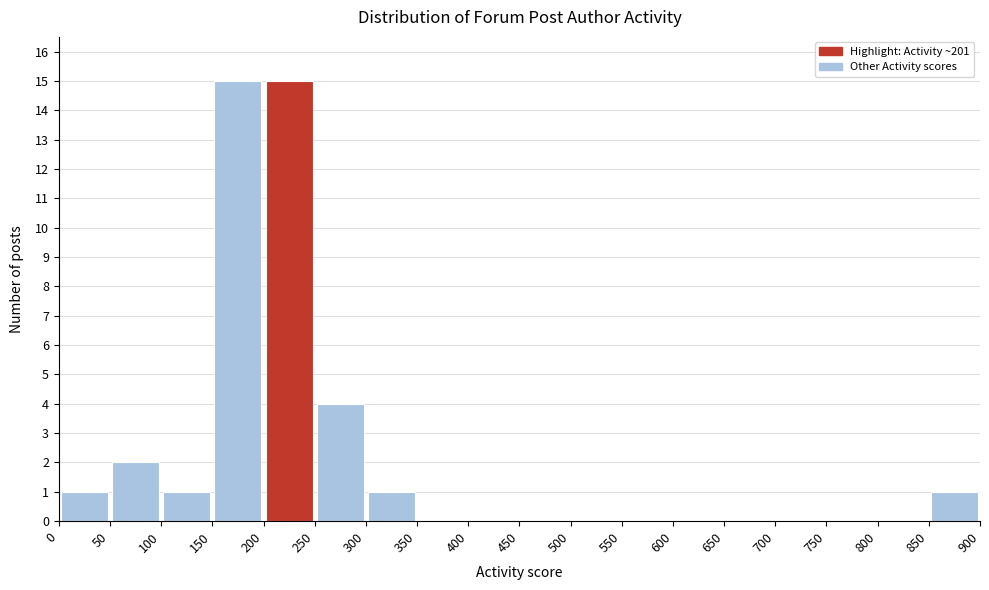

Reading left to right, list every bar in this chart as the range it spans on the x-axis followed by its height. The values are not printed on the chart, so give them approximately, as read against the axis.

0 to 50: 1
50 to 100: 2
100 to 150: 1
150 to 200: 15
200 to 250: 15
250 to 300: 4
300 to 350: 1
350 to 400: 0
400 to 450: 0
450 to 500: 0
500 to 550: 0
550 to 600: 0
600 to 650: 0
650 to 700: 0
700 to 750: 0
750 to 800: 0
800 to 850: 0
850 to 900: 1